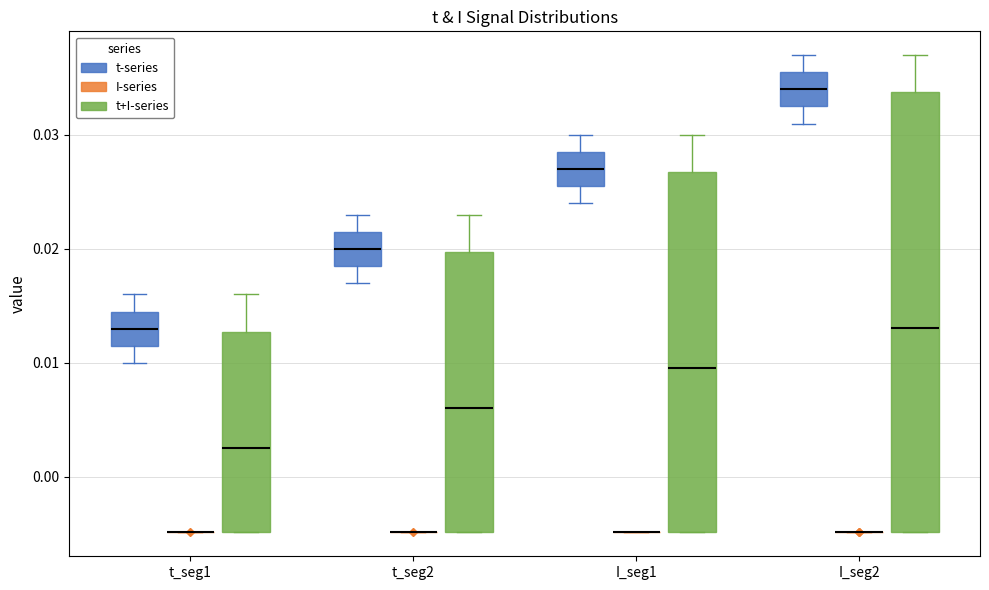

Reading left to right, read every box against the y-axis: the position of its median line, the range the box covers, and the ends of its whiskers. The values are not printed on the chart, so give them approximately, as read against the axis.

t_seg1 (t-series): median 0.013, box 0.011 to 0.014, whiskers 0.010 to 0.016
t_seg1 (I-series): box collapsed to a line at -0.005, whiskers -0.005 to -0.005
t_seg1 (t+I-series): median 0.003, box -0.005 to 0.013, whiskers -0.005 to 0.016
t_seg2 (t-series): median 0.020, box 0.018 to 0.021, whiskers 0.017 to 0.023
t_seg2 (I-series): box collapsed to a line at -0.005, whiskers -0.005 to -0.005
t_seg2 (t+I-series): median 0.006, box -0.005 to 0.020, whiskers -0.005 to 0.023
I_seg1 (t-series): median 0.027, box 0.025 to 0.028, whiskers 0.024 to 0.030
I_seg1 (I-series): box collapsed to a line at -0.005, whiskers -0.005 to -0.005
I_seg1 (t+I-series): median 0.010, box -0.005 to 0.027, whiskers -0.005 to 0.030
I_seg2 (t-series): median 0.034, box 0.032 to 0.035, whiskers 0.031 to 0.037
I_seg2 (I-series): box collapsed to a line at -0.005, whiskers -0.005 to -0.005
I_seg2 (t+I-series): median 0.013, box -0.005 to 0.034, whiskers -0.005 to 0.037